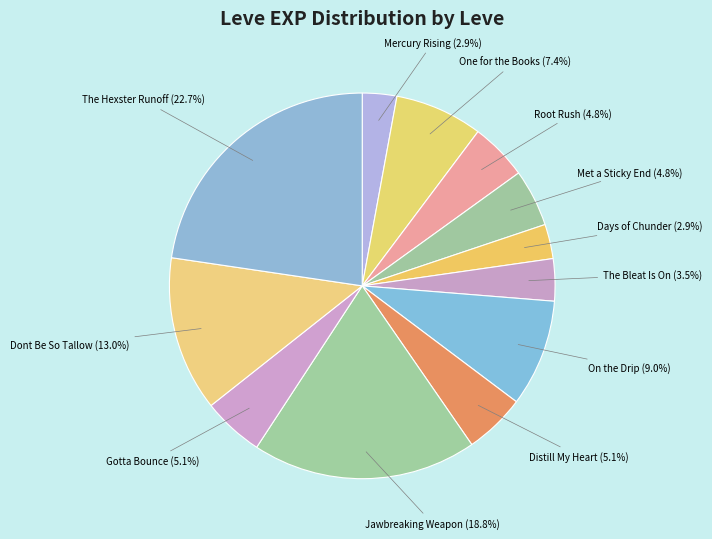

Count the number of slices in the pie.

12